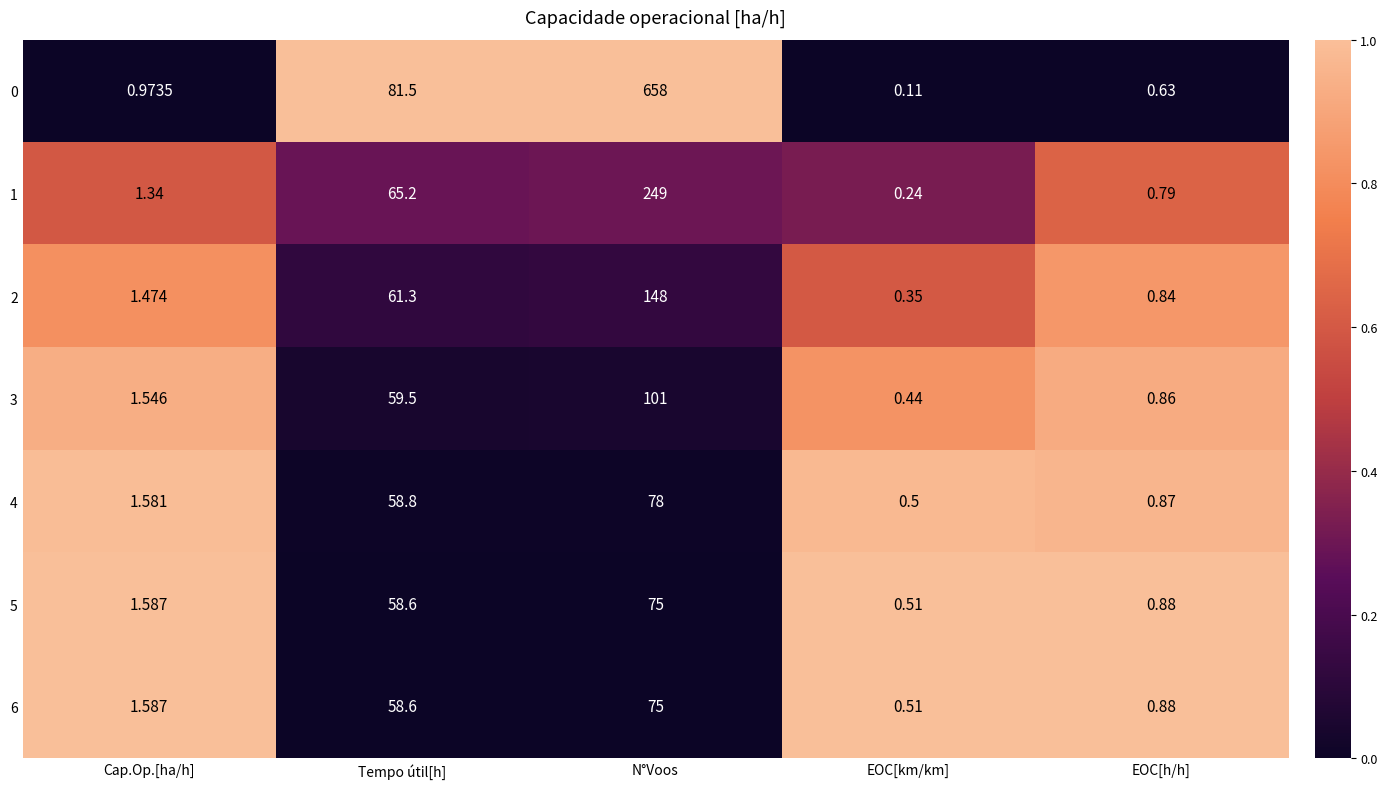

Where is 3 nearest to the value 50?

Tempo útil[h]